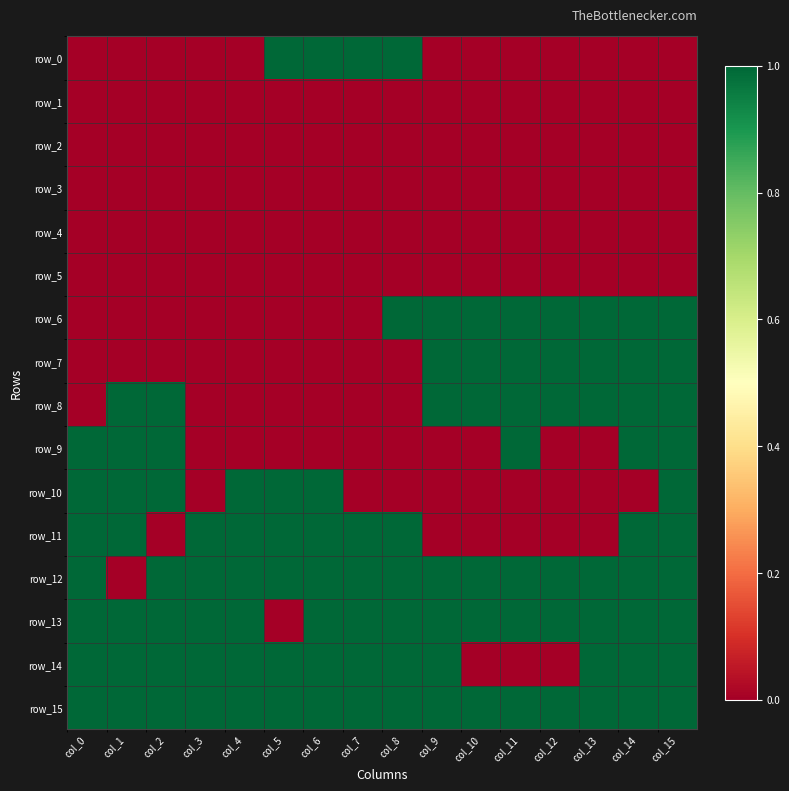

What is the difference between the maximum and minimum values in the row_8 series?

1